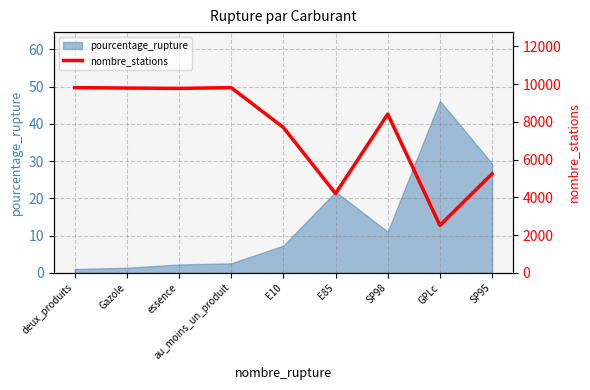

What is the label of the 8th point from the left?

GPLc